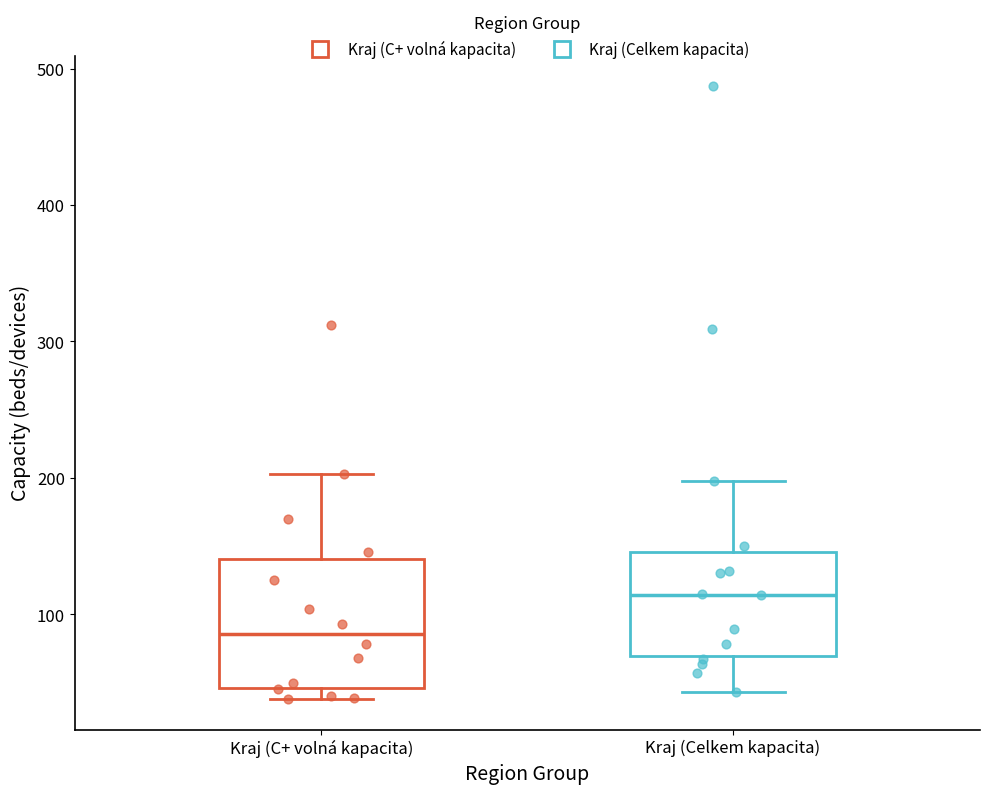

Which box is the tallest, from its lower edge to its upper edge?

Kraj (C+ volná kapacita)